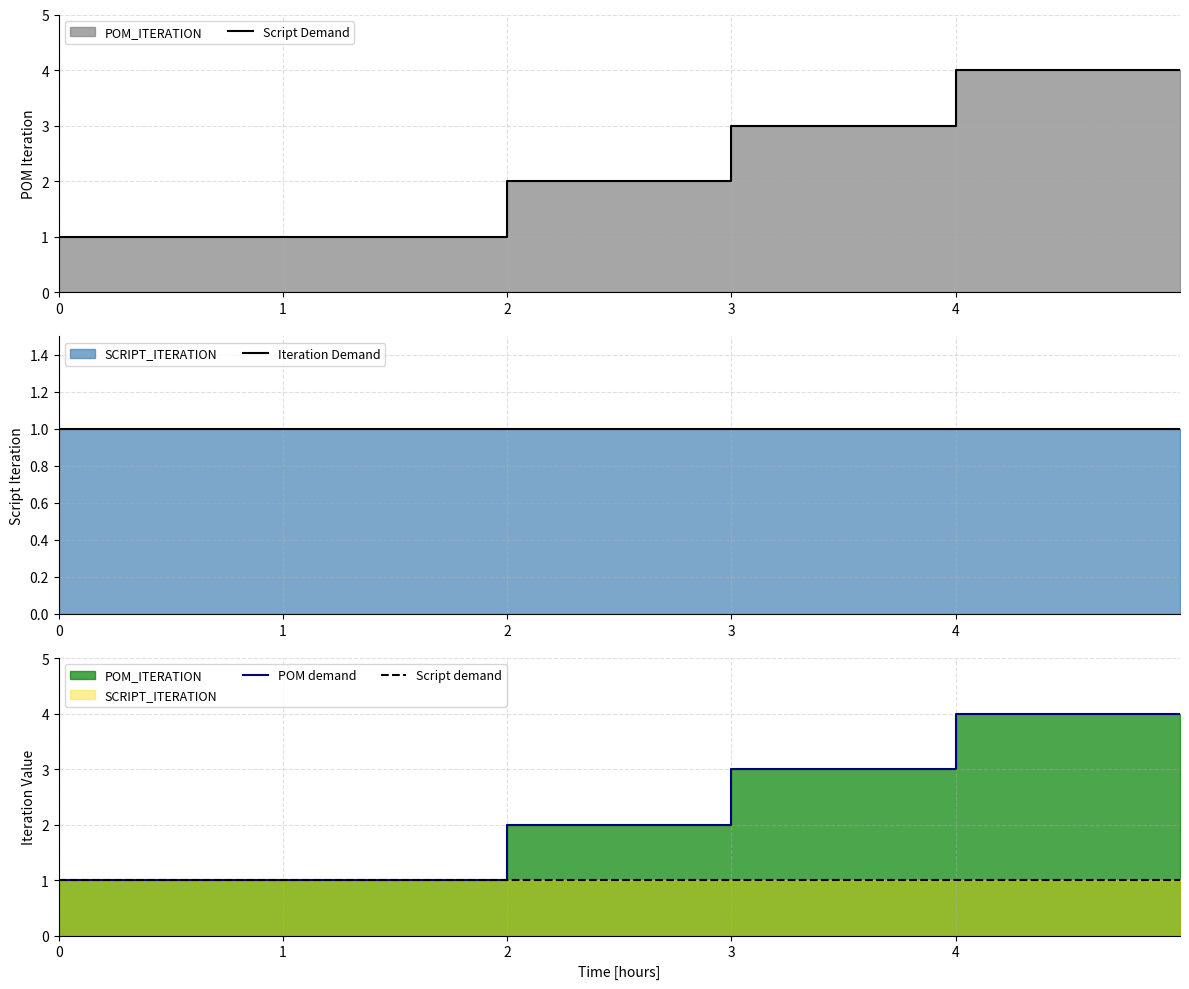

Rank the series at 1 from highest to lowest value.

Script Demand, Iteration Demand, POM demand, Script demand